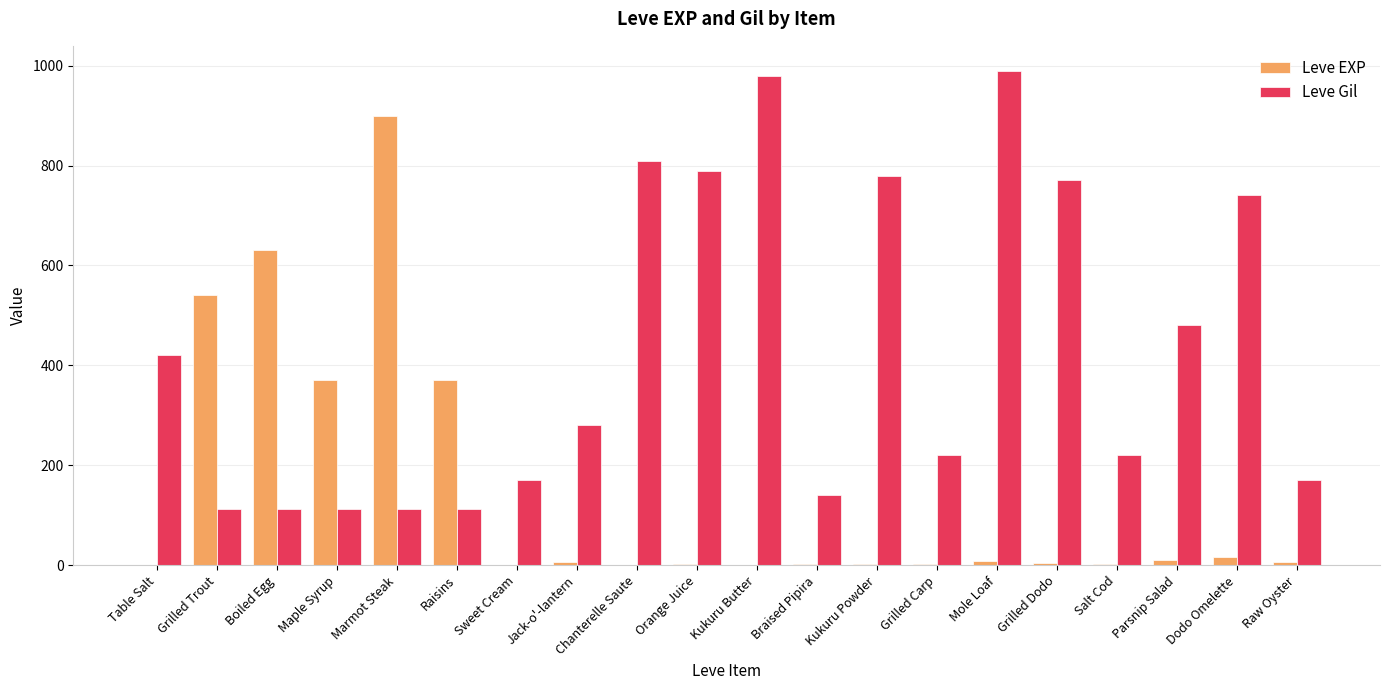

Which series changed the most between Parsnip Salad and Dodo Omelette?

Leve Gil